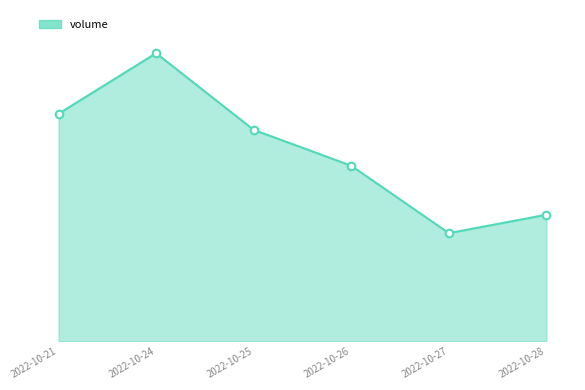

Between 2022-10-21 and 2022-10-26, which is larger?

2022-10-21